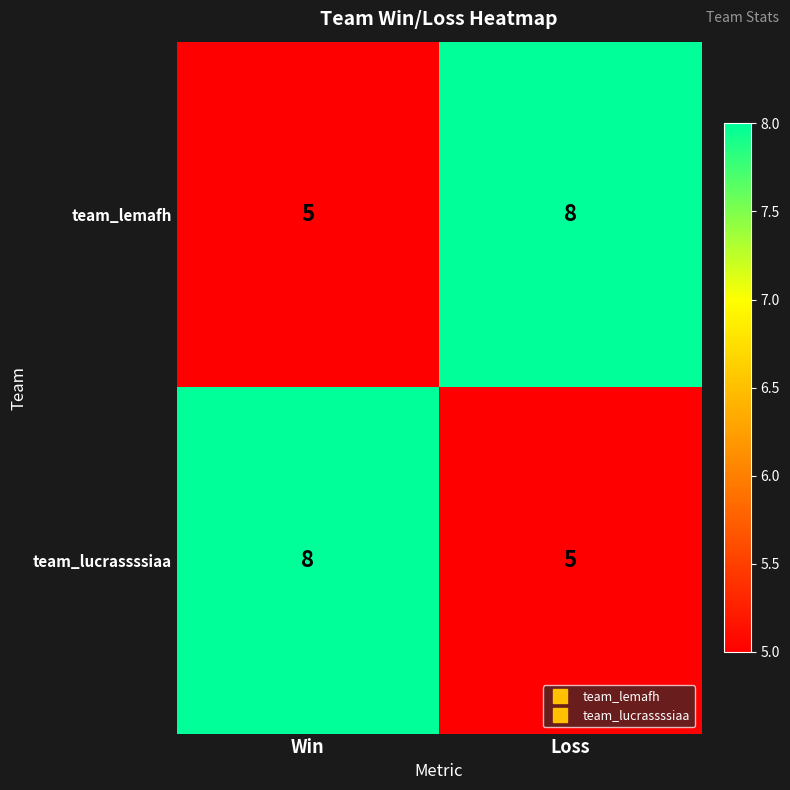

Reading left to right, extract all data points from this chart.

team_lemafh: Win=5	Loss=8
team_lucrassssiaa: Win=8	Loss=5